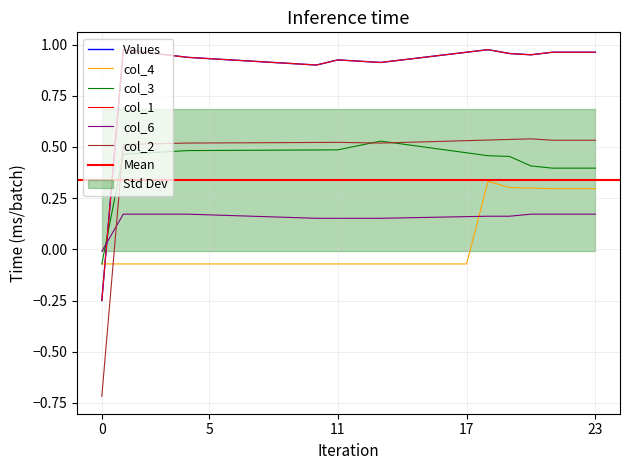

True or false: col_3 and col_4 cross at least once.

False